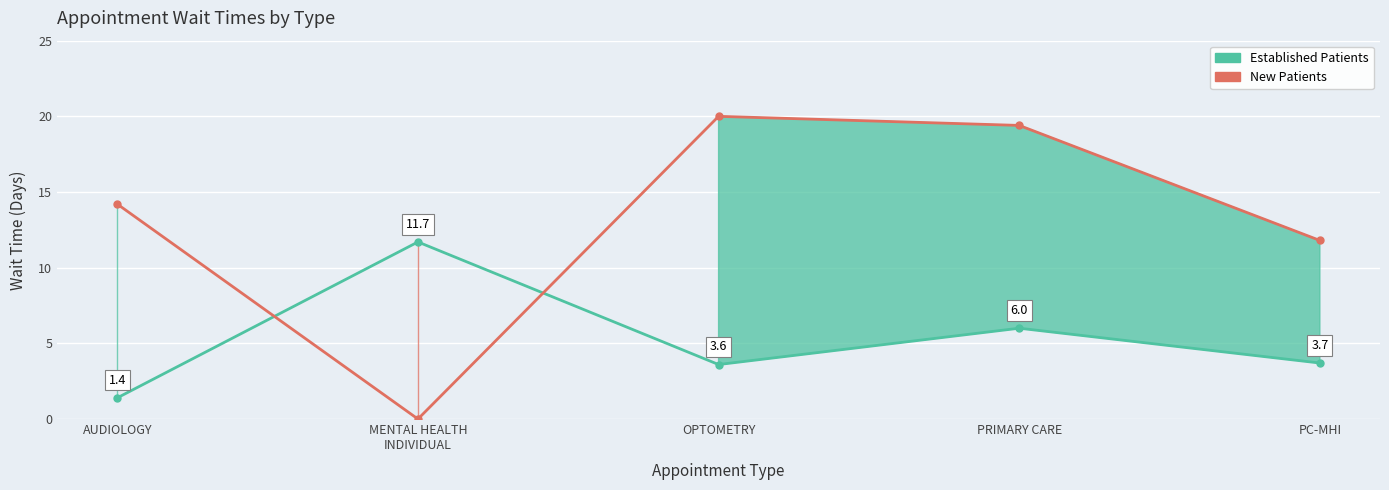

At which label is Established Patients closest to 6?

PRIMARY CARE